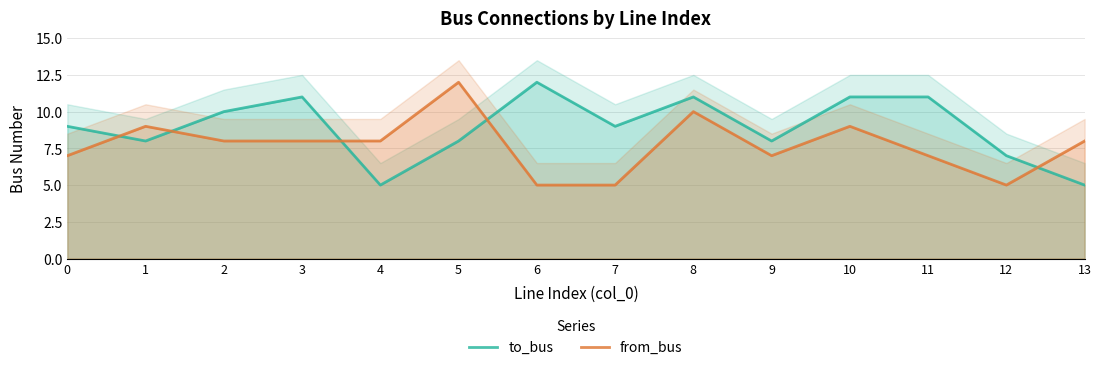

Is the value of from_bus at 10 greater than the value of to_bus at 4?

Yes